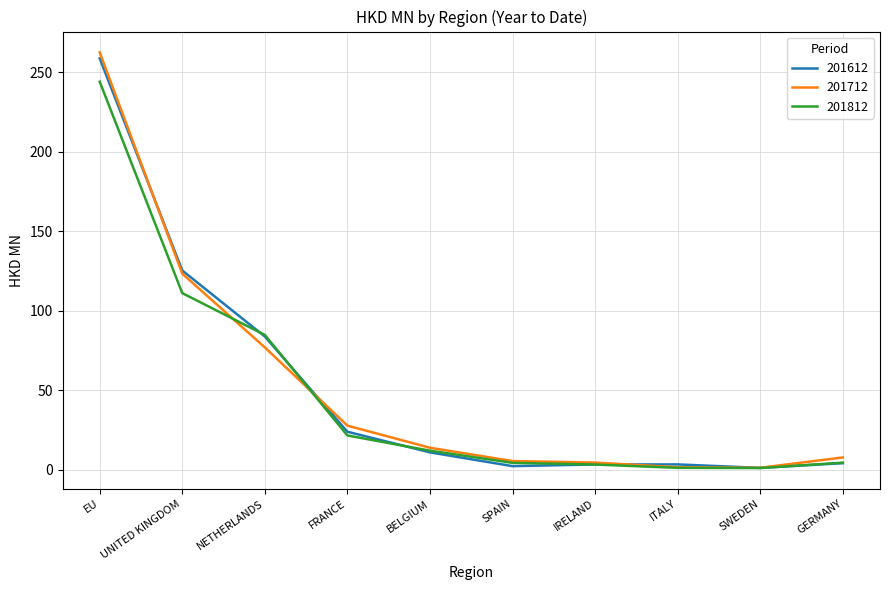

At which label does 201612 first exceed 10?

EU